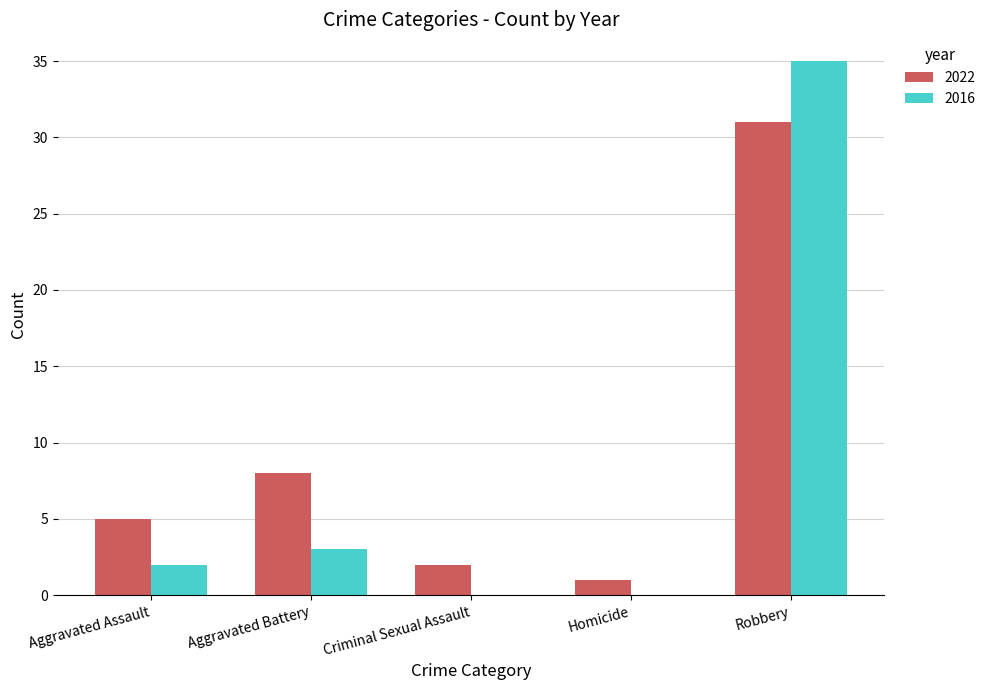

What is the sum of the 2022 values at Criminal Sexual Assault and Robbery?

33